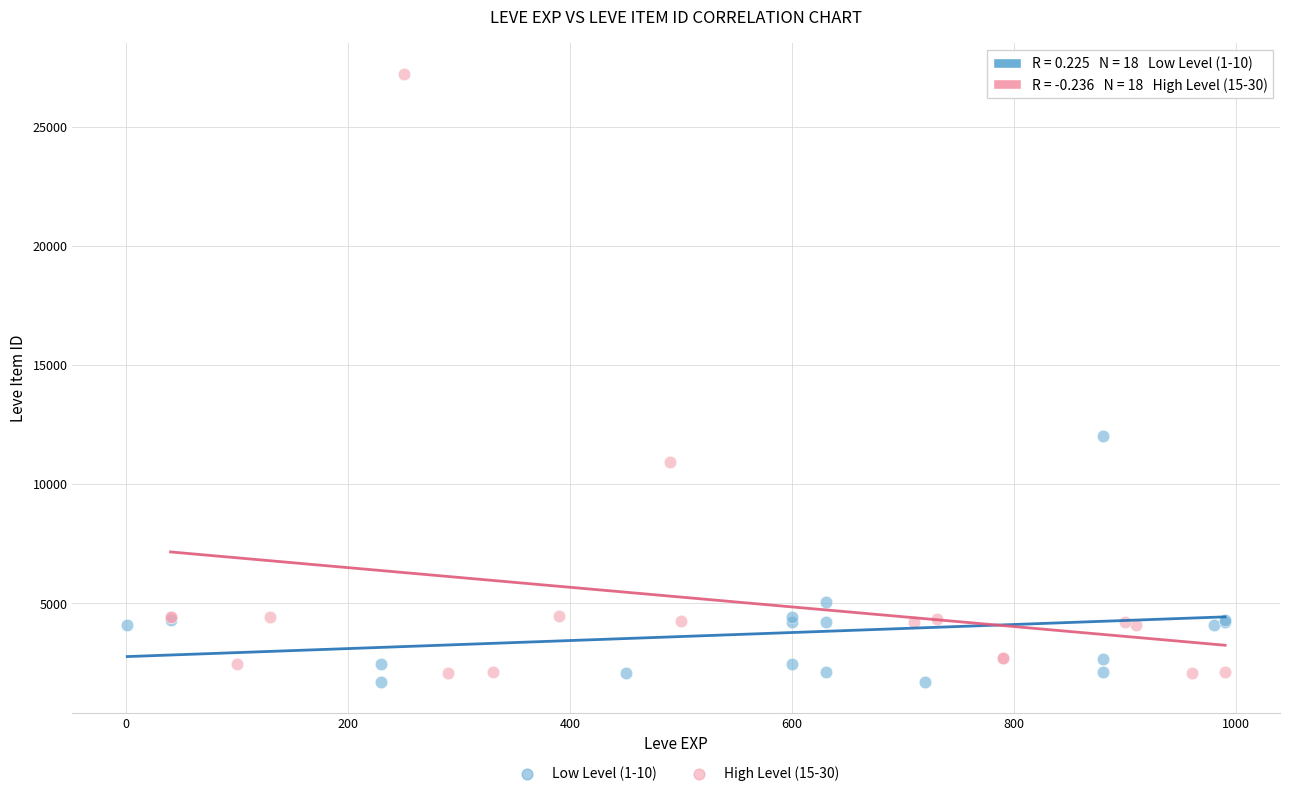

Which series reaches the maximum Y coordinate?

High Level (15-30)